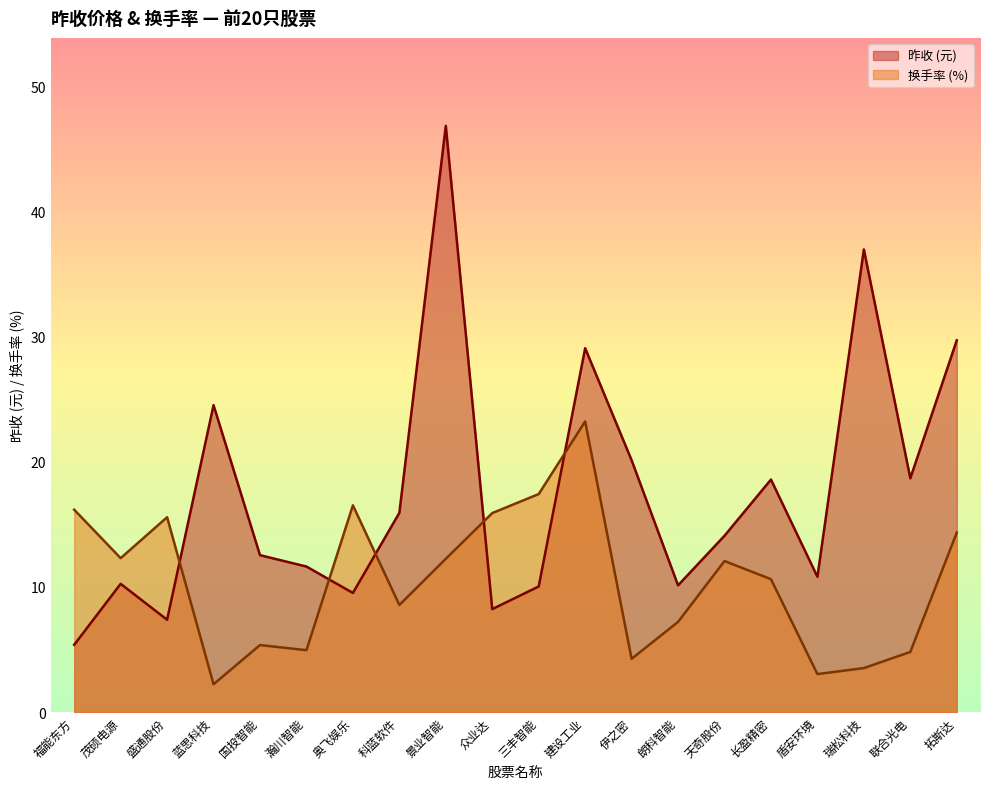

What are all the series names shown in the legend?

昨收 (元), 换手率 (%)